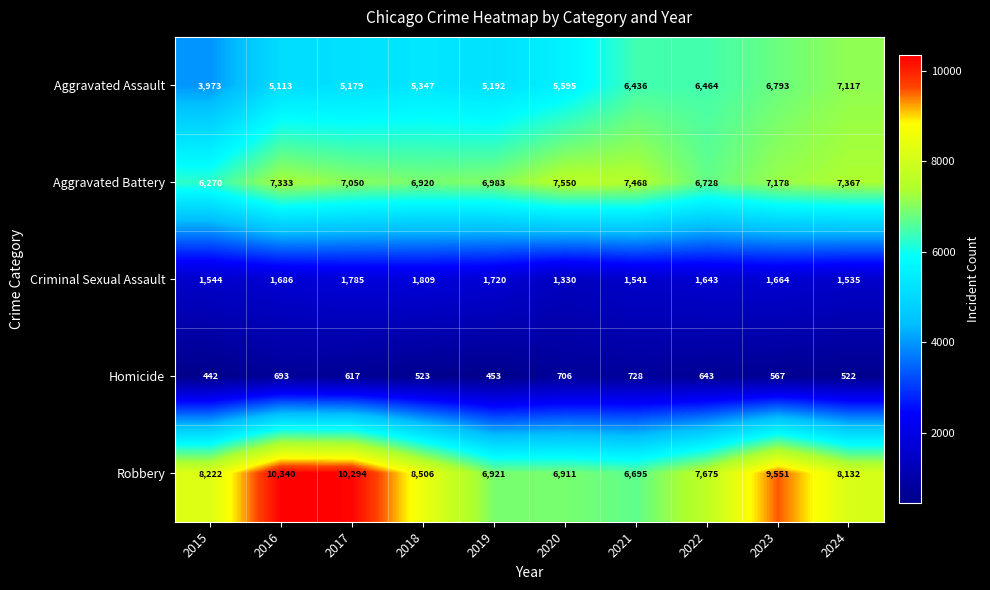

What is the spread (max minus min) of values at 2016?

9647